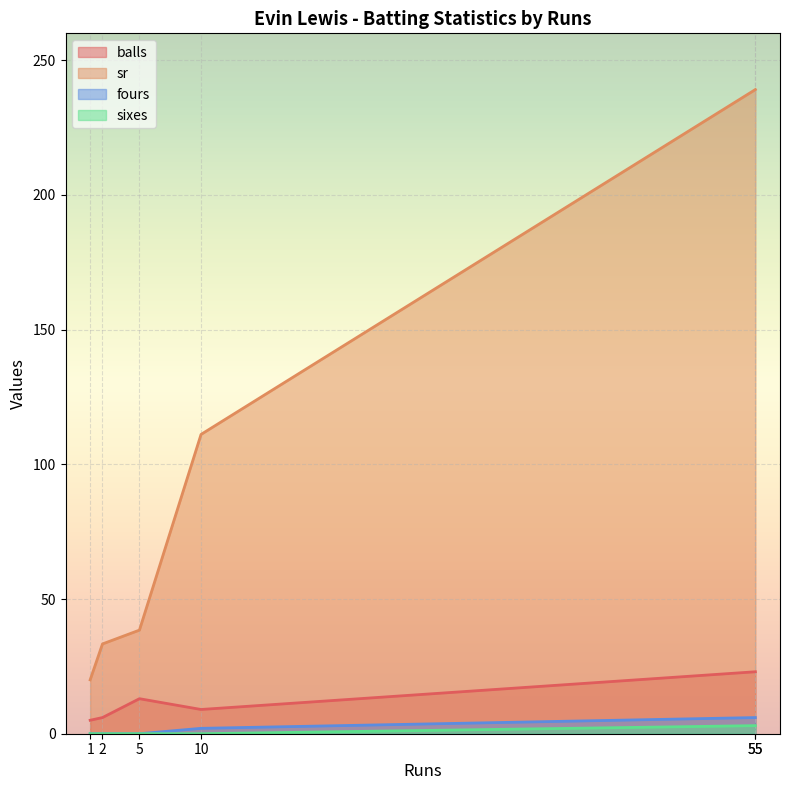

How many lines are shown in the chart?

4